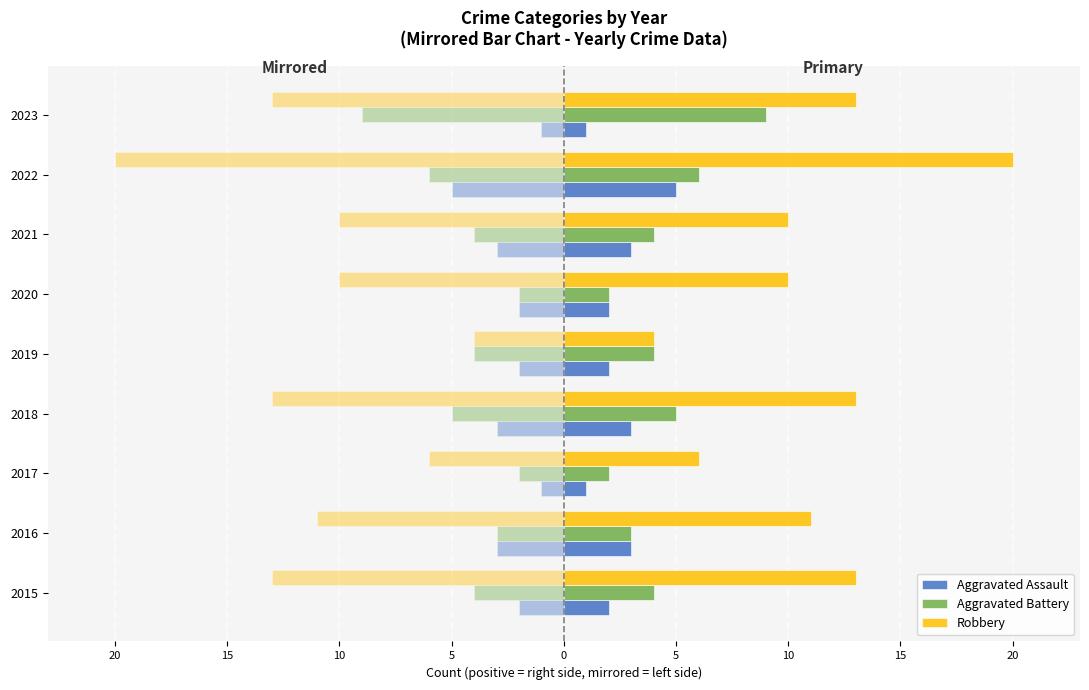

What is the difference between the maximum and minimum values in the Aggravated Battery series?

7